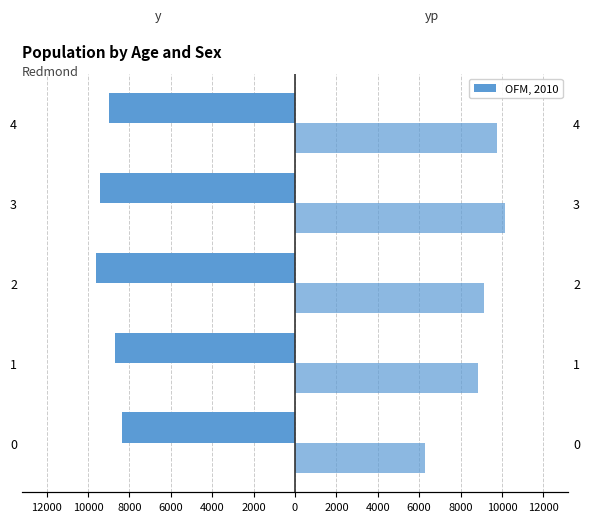

Is the value of y at 0 greater than the value of yp at 3?

No